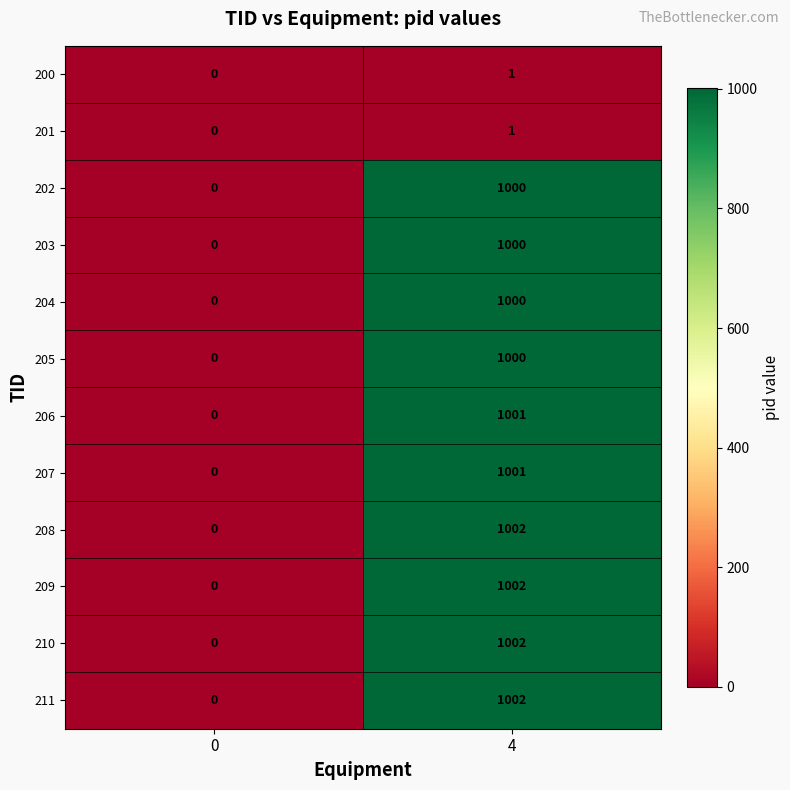

List the labels in order of 201 value, largest first.

4, 0